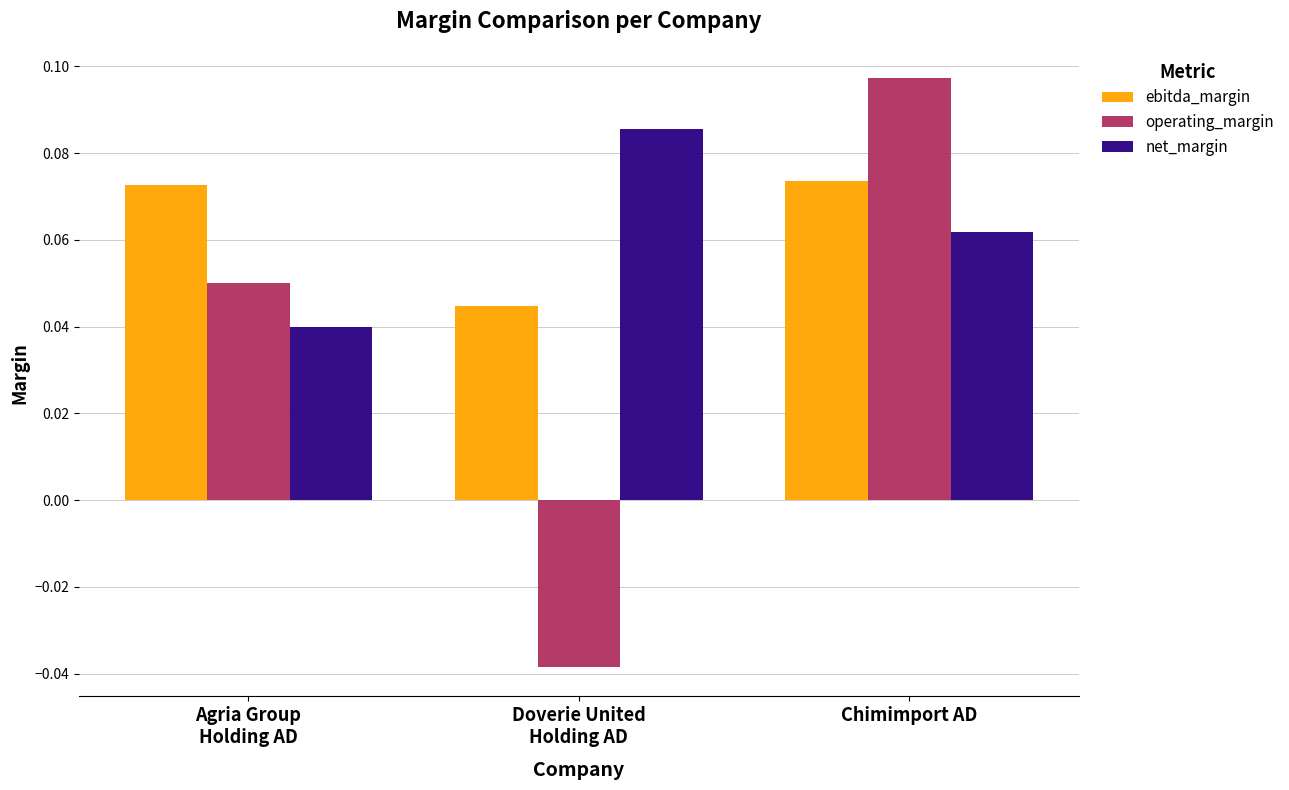

What is the sum of all net_margin values?

0.2